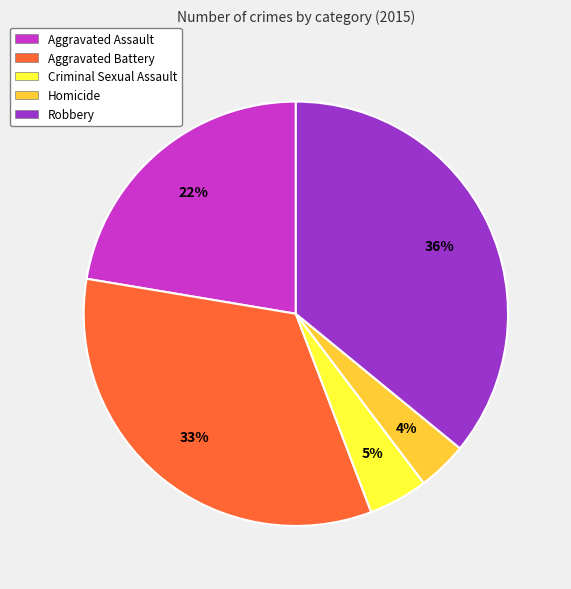

What is the largest slice in the pie chart?

Robbery